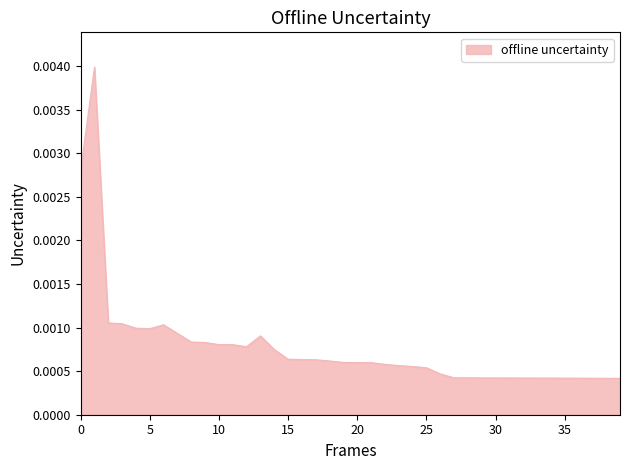

How many lines are shown in the chart?

1